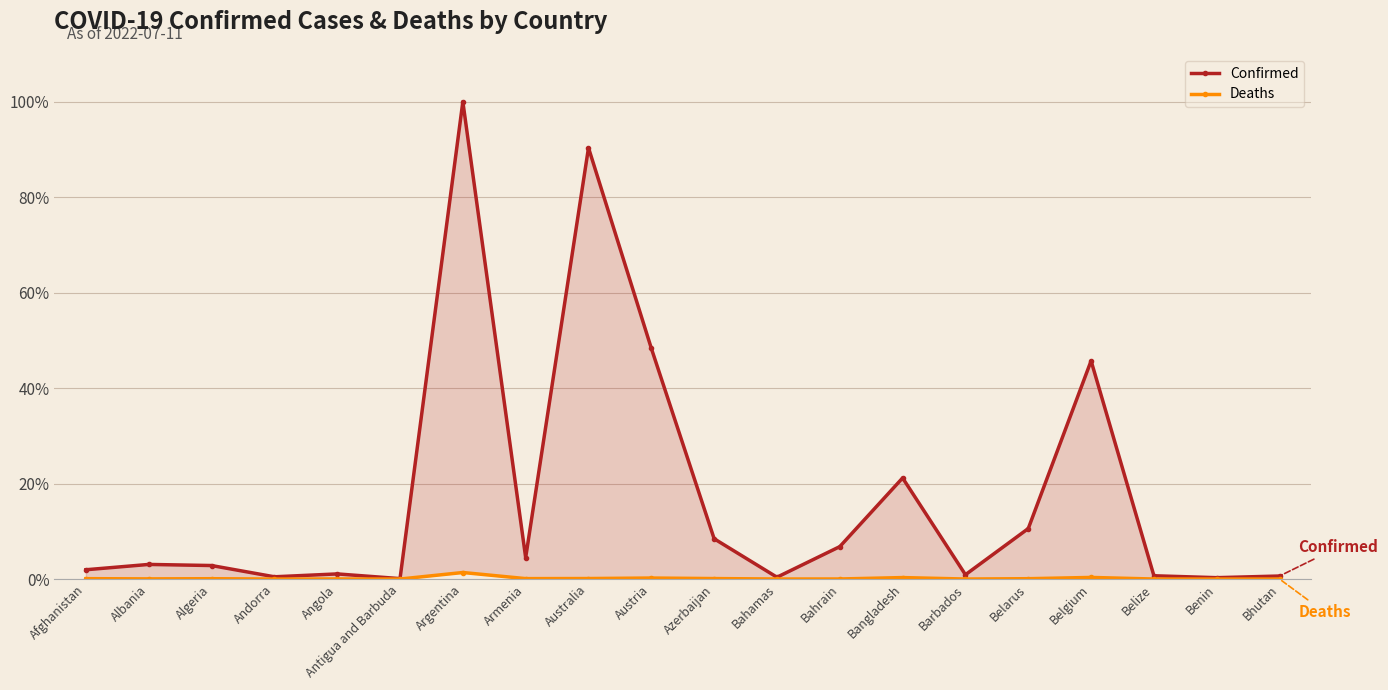

Which series has the largest range (max minus min)?

Confirmed